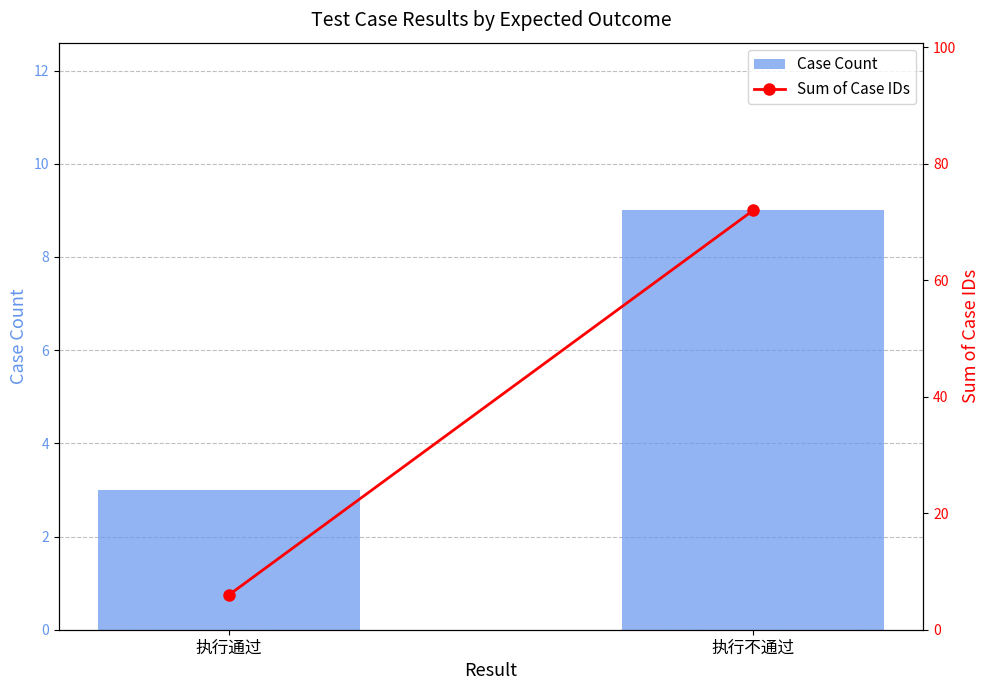

How many categories are shown in the chart?

2